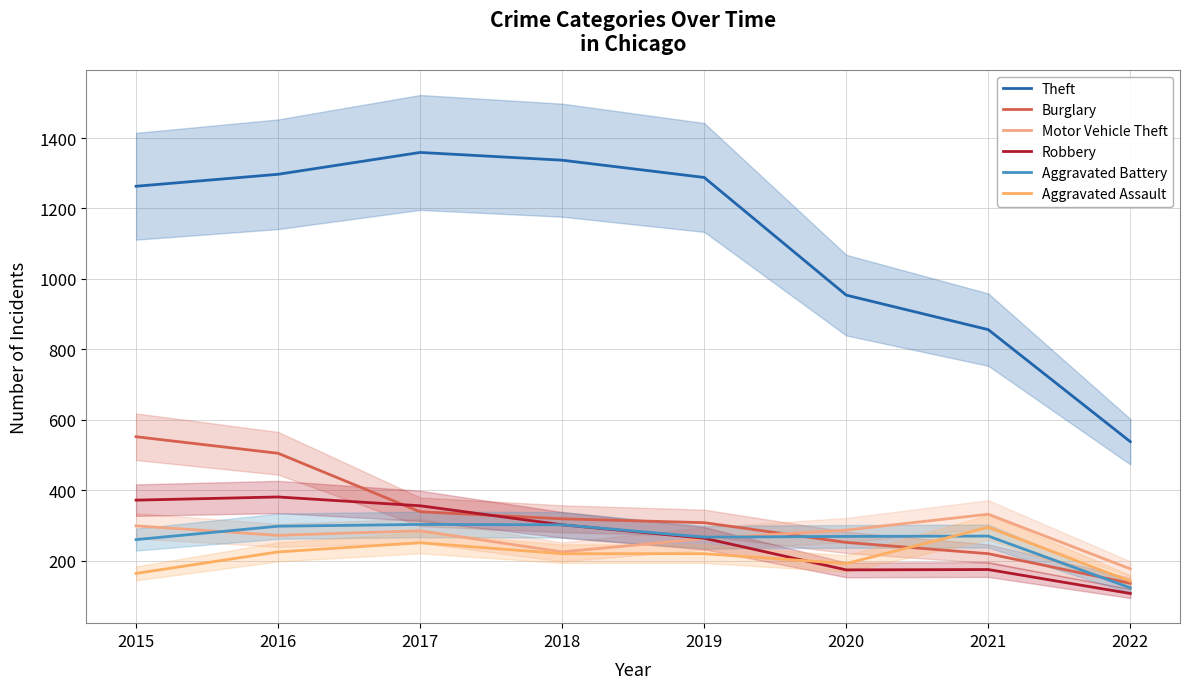

Where is the first local maximum for Robbery?

2016